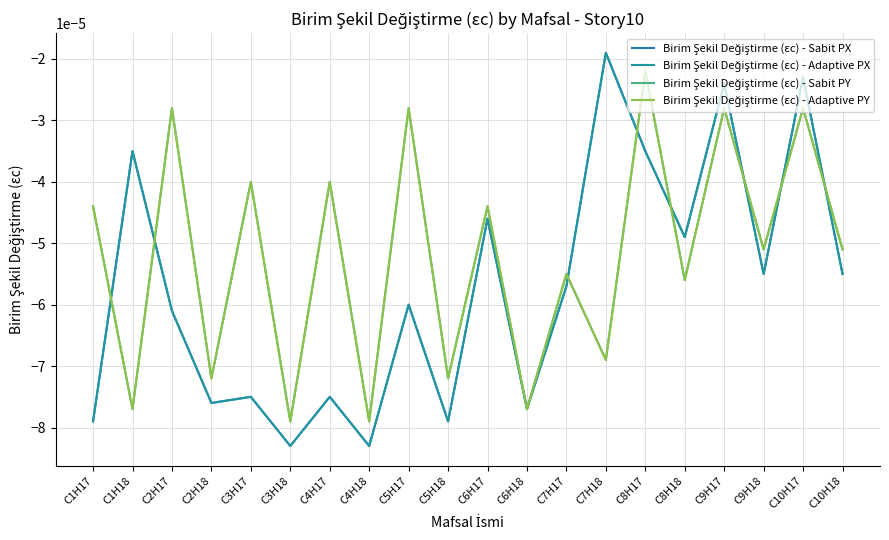

Does the chart display data point markers on the line(s)?

No